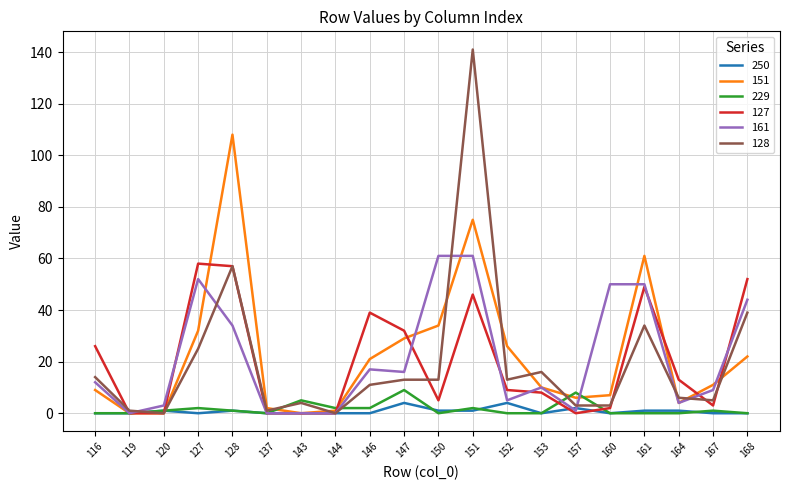

The 229 series shows 8 at 157. True or false?

True